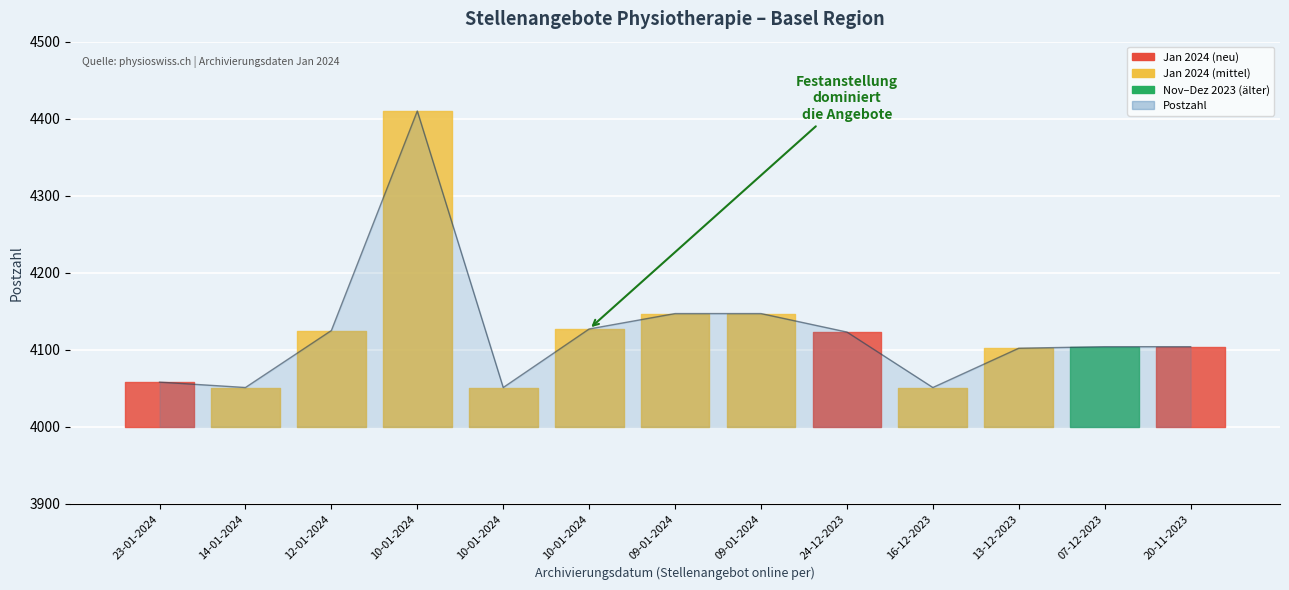

How many interior local peaks (higher than both neighbors) does the data have?

1